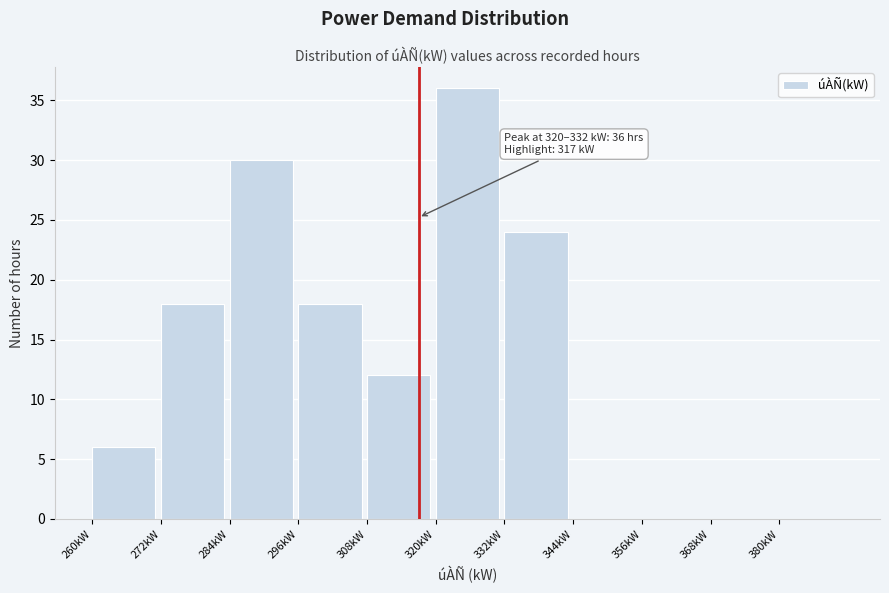

Over which range of the x-axis is the bar tallest?

320 to 332